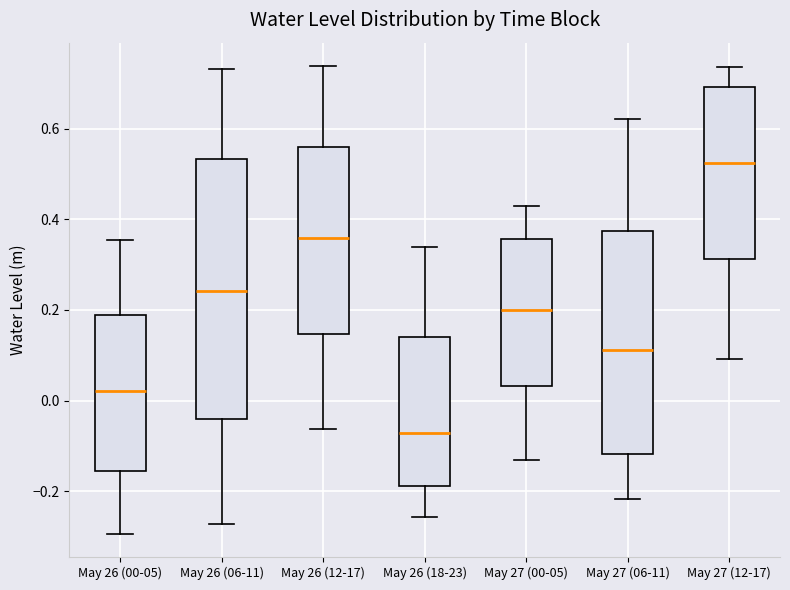

Which box's median line is the lowest?

May 26 (18-23)